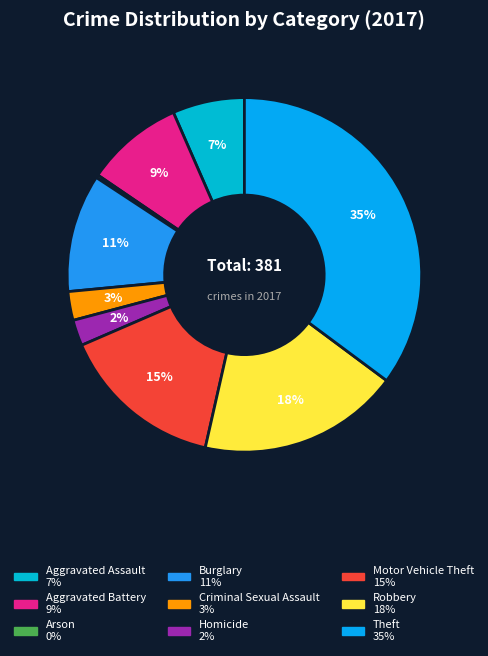

Which category has the smallest portion of the pie?

Arson